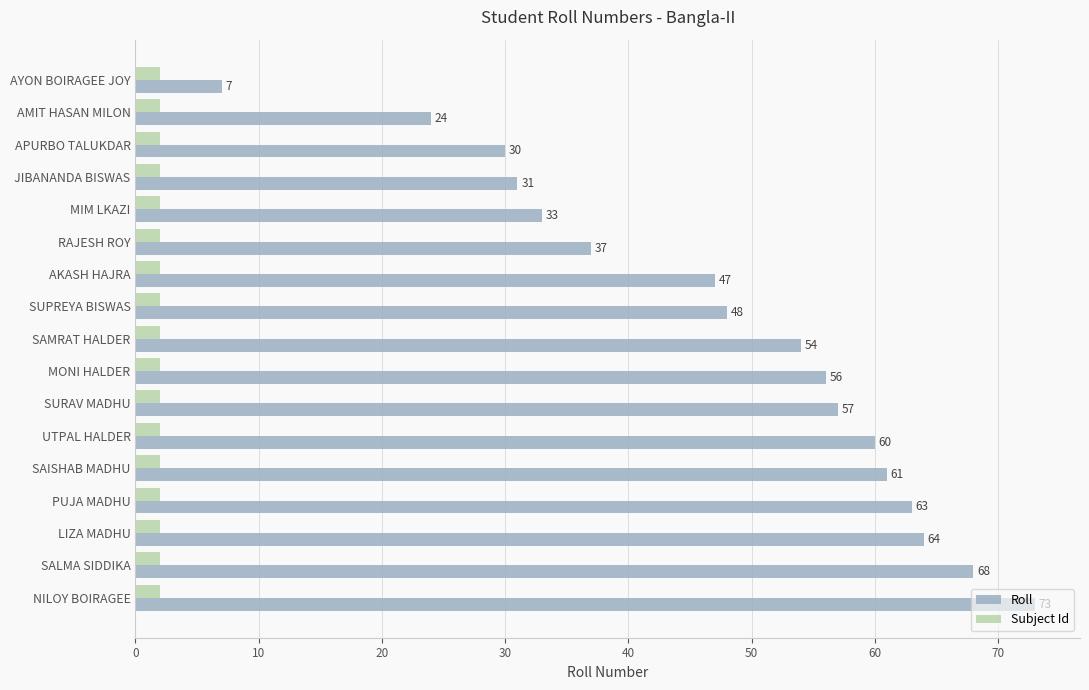

Count the number of data series in this chart.

2